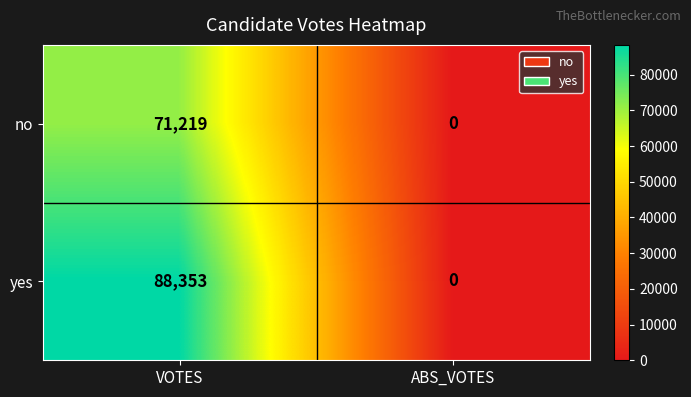

Is it true that yes equals 0 at ABS_VOTES?

True